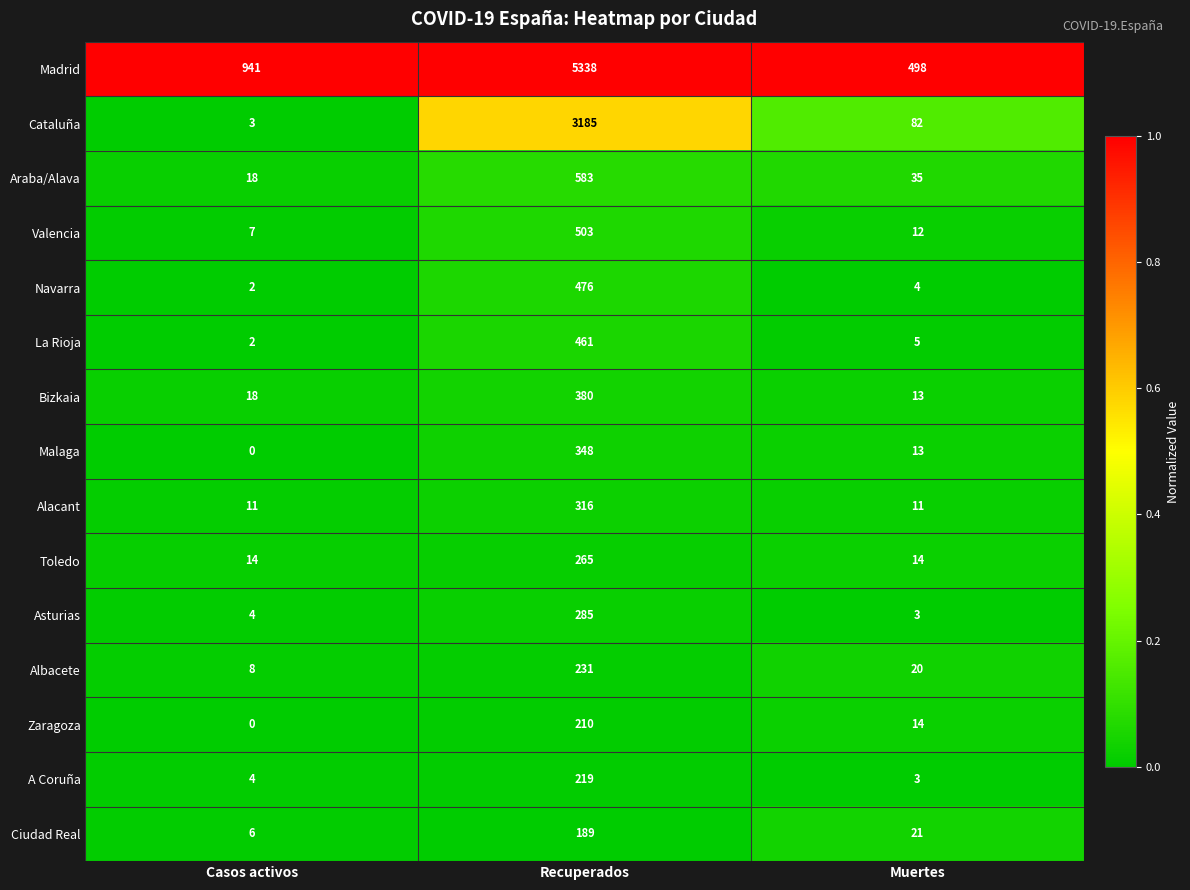

Is it true that Albacete equals 12 at Casos activos?

False